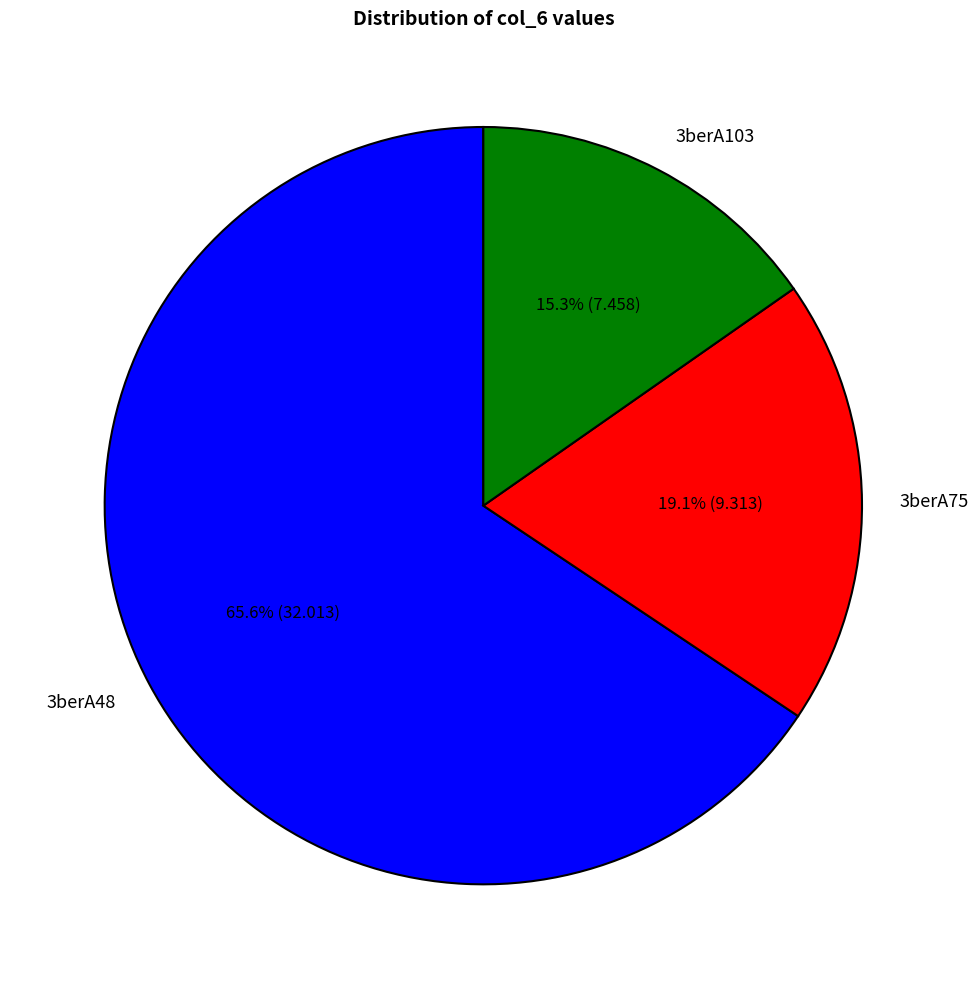

To the nearest percent, what is the difference between the largest and smallest slice percentages?

50%